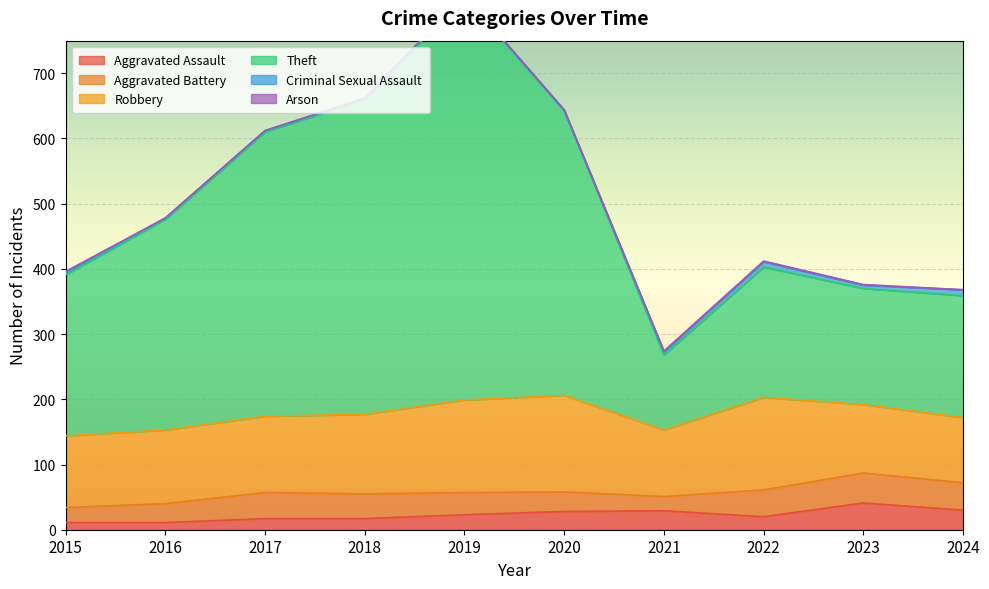

Between 2018 and 2024, which series saw the biggest shift?

Theft